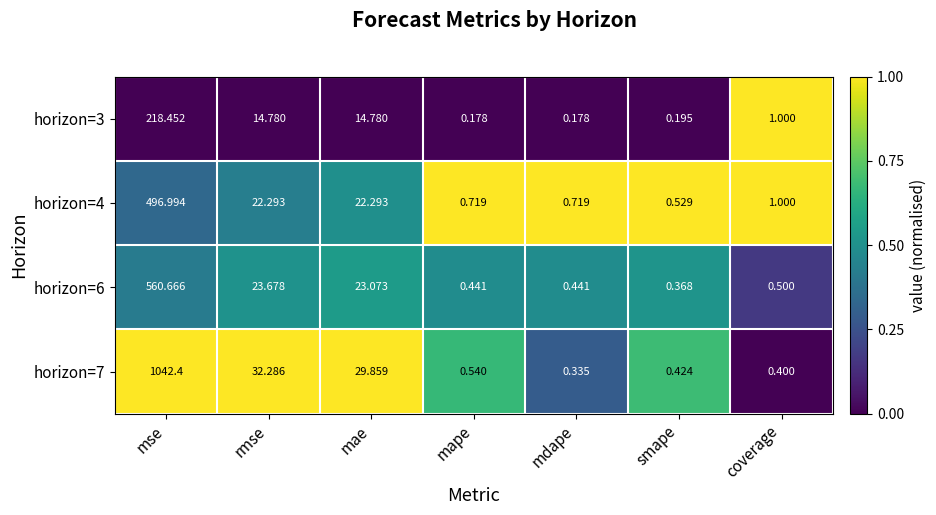

At which category is the sum across all series the highest?

mse